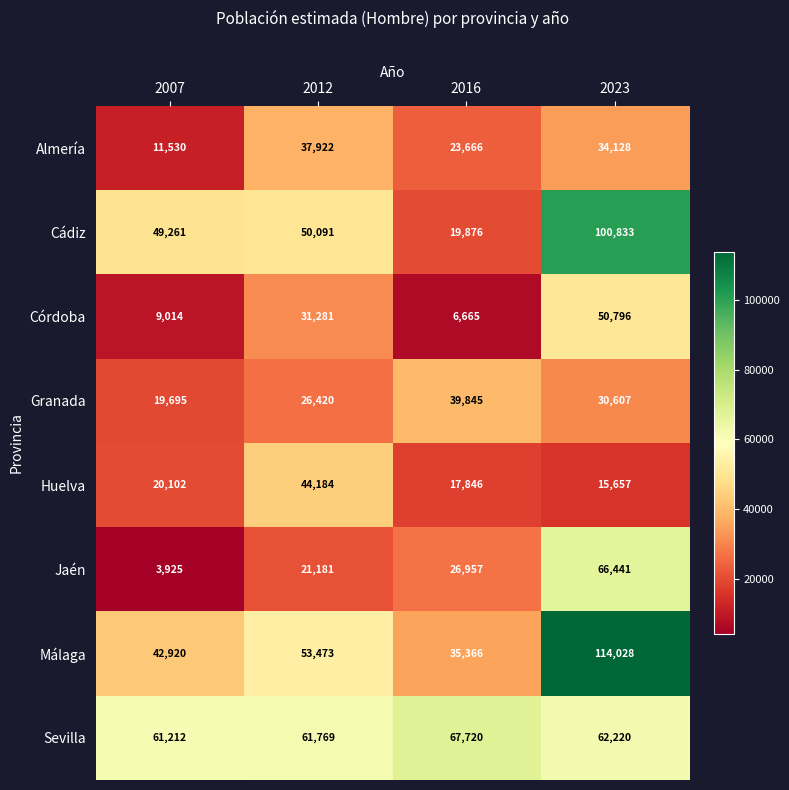

What is the minimum value for Sevilla?

61212